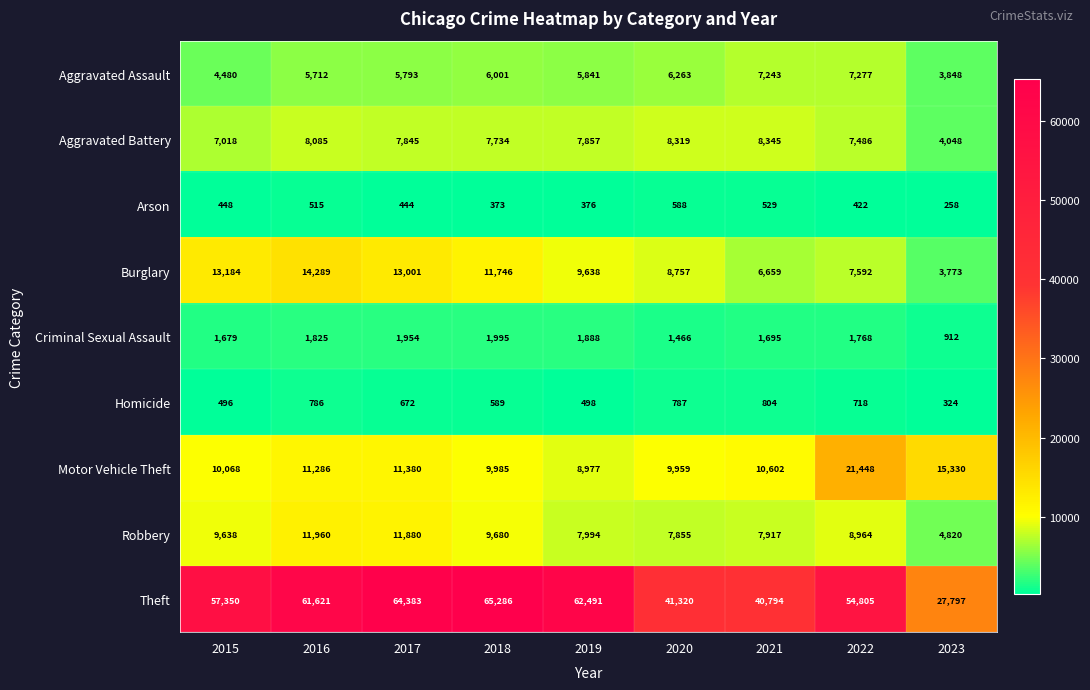

List the series in order of their peak value, highest first.

Theft, Motor Vehicle Theft, Burglary, Robbery, Aggravated Battery, Aggravated Assault, Criminal Sexual Assault, Homicide, Arson